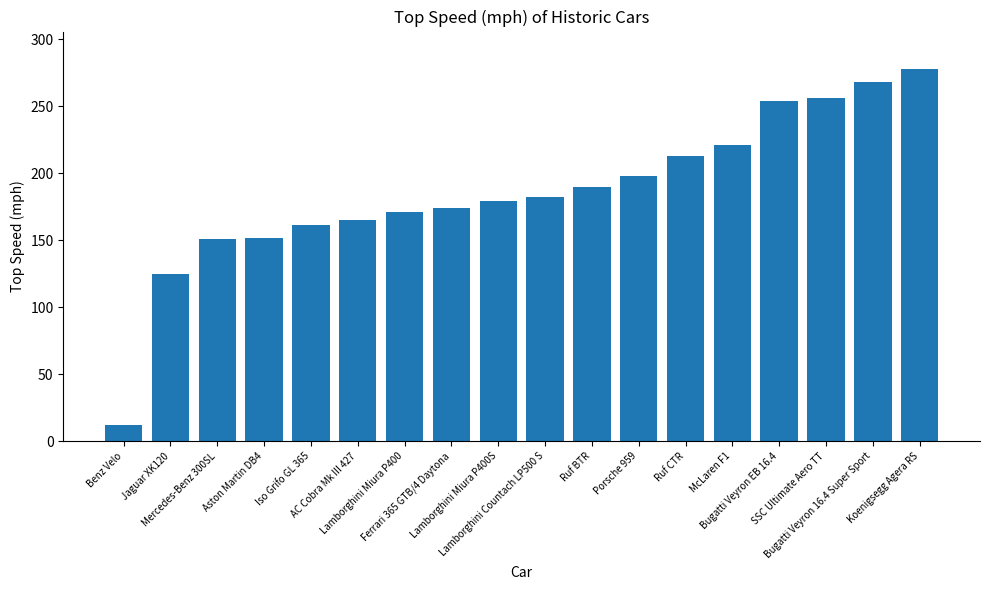

The value at Lamborghini Miura P400S is 179.3. True or false?

True